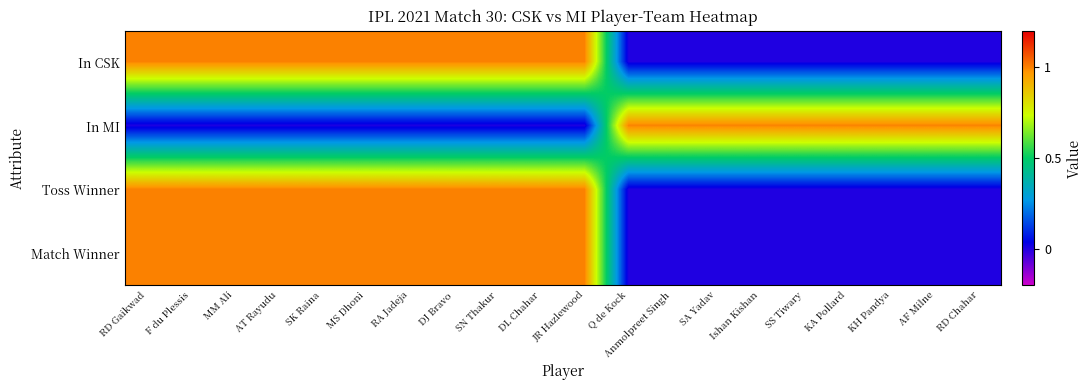

Reading left to right, what are all the values shown in this chart?

In CSK: RD Gaikwad=1	F du Plessis=1	MM Ali=1	AT Rayudu=1	SK Raina=1	MS Dhoni=1	RA Jadeja=1	DJ Bravo=1	SN Thakur=1	DL Chahar=1	JR Hazlewood=1	Q de Kock=0	Anmolpreet Singh=0	SA Yadav=0	Ishan Kishan=0	SS Tiwary=0	KA Pollard=0	KH Pandya=0	AF Milne=0	RD Chahar=0
In MI: RD Gaikwad=0	F du Plessis=0	MM Ali=0	AT Rayudu=0	SK Raina=0	MS Dhoni=0	RA Jadeja=0	DJ Bravo=0	SN Thakur=0	DL Chahar=0	JR Hazlewood=0	Q de Kock=1	Anmolpreet Singh=1	SA Yadav=1	Ishan Kishan=1	SS Tiwary=1	KA Pollard=1	KH Pandya=1	AF Milne=1	RD Chahar=1
Toss Winner: RD Gaikwad=1	F du Plessis=1	MM Ali=1	AT Rayudu=1	SK Raina=1	MS Dhoni=1	RA Jadeja=1	DJ Bravo=1	SN Thakur=1	DL Chahar=1	JR Hazlewood=1	Q de Kock=0	Anmolpreet Singh=0	SA Yadav=0	Ishan Kishan=0	SS Tiwary=0	KA Pollard=0	KH Pandya=0	AF Milne=0	RD Chahar=0
Match Winner: RD Gaikwad=1	F du Plessis=1	MM Ali=1	AT Rayudu=1	SK Raina=1	MS Dhoni=1	RA Jadeja=1	DJ Bravo=1	SN Thakur=1	DL Chahar=1	JR Hazlewood=1	Q de Kock=0	Anmolpreet Singh=0	SA Yadav=0	Ishan Kishan=0	SS Tiwary=0	KA Pollard=0	KH Pandya=0	AF Milne=0	RD Chahar=0